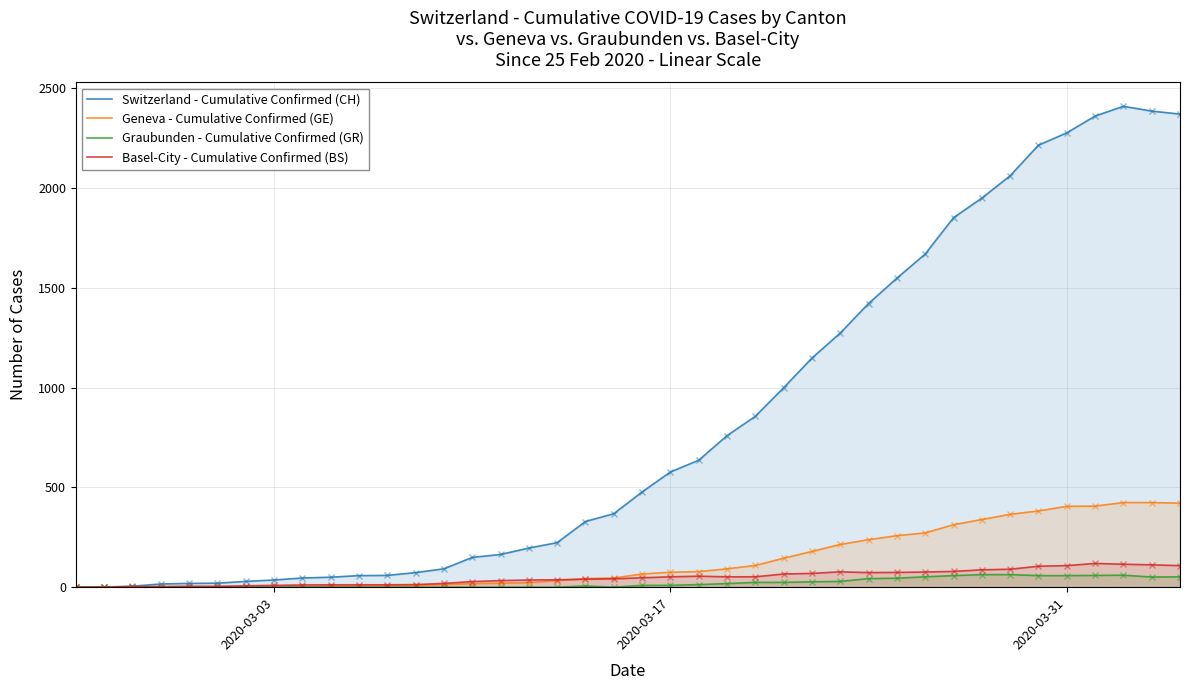

What is the difference between the maximum and second lowest values in the Basel-City - Cumulative Confirmed (BS) series?

119